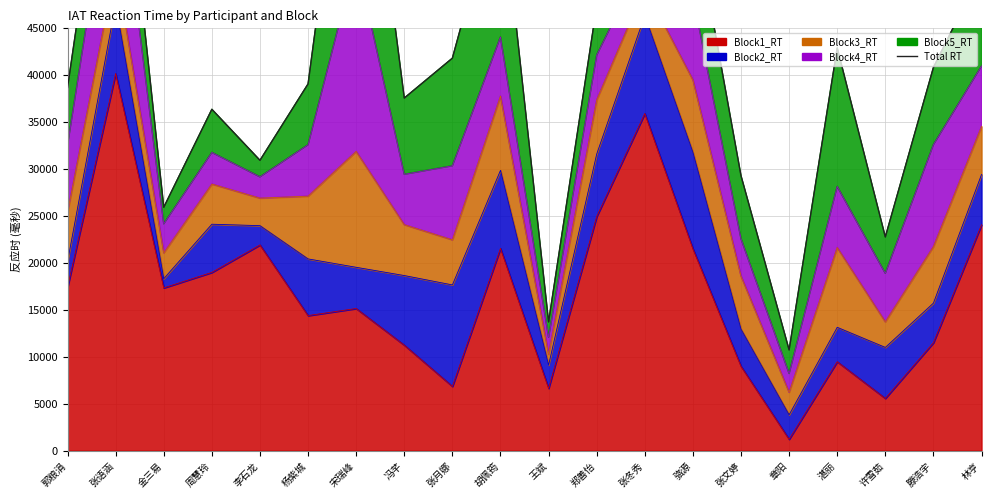

Where is the first local minimum?

金三易